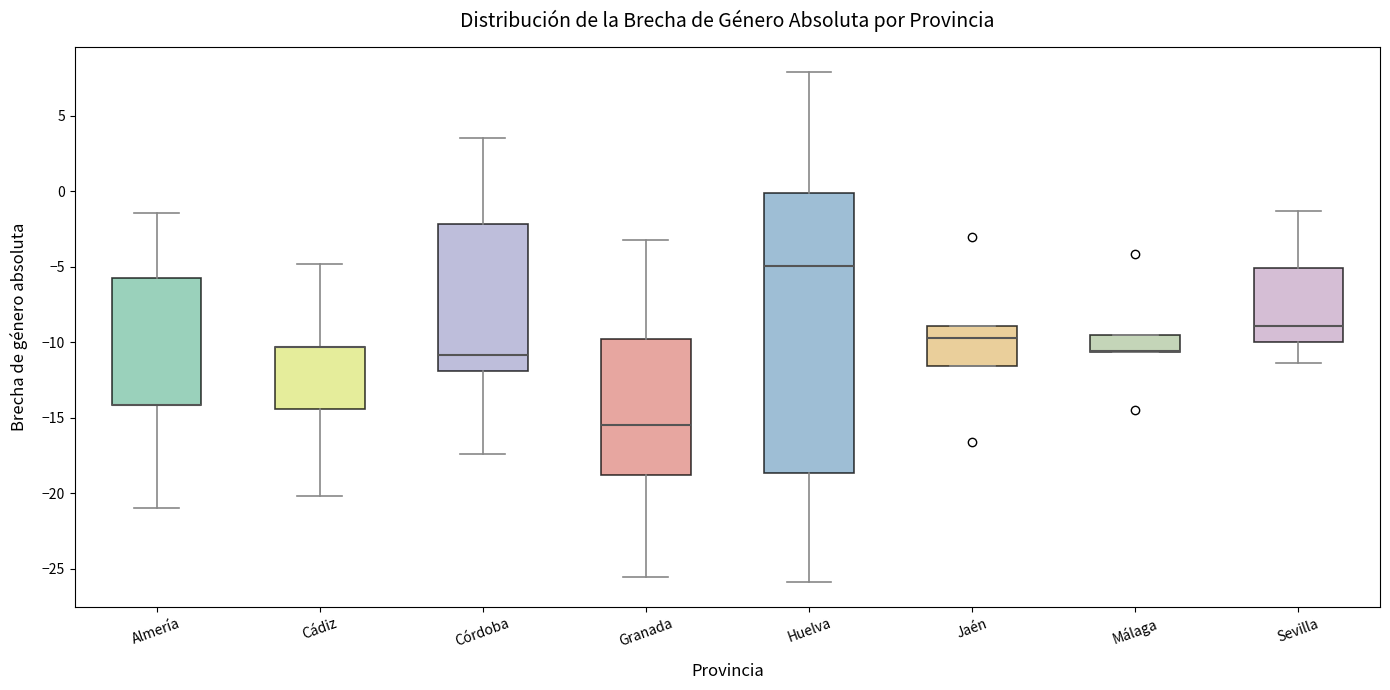

Reading left to right, transcribe this box plot: for each box, give where its median line is, the range the box spans, and where its two whiskers end, as read against the y-axis. The values are not printed on the chart, so give them approximately, as read against the axis.

Almería: median -14.0 (drawn on the box's lower edge), box -14.0 to -5.5, whiskers -21.0 to -1.5
Cádiz: median -10.5 (drawn on the box's upper edge), box -14.5 to -10.5, whiskers -20.0 to -5.0
Córdoba: median -11.0, box -12.0 to -2.0, whiskers -17.5 to 3.5
Granada: median -15.5, box -19.0 to -10.0, whiskers -25.5 to -3.0
Huelva: median -5.0, box -18.5 to 0.0, whiskers -26.0 to 8.0
Jaén: median -9.5, box -11.5 to -9.0, whiskers -11.5 to -9.0
Málaga: median -10.5 (drawn on the box's lower edge), box -10.5 to -9.5, whiskers -10.5 to -9.5
Sevilla: median -9.0, box -10.0 to -5.0, whiskers -11.5 to -1.5